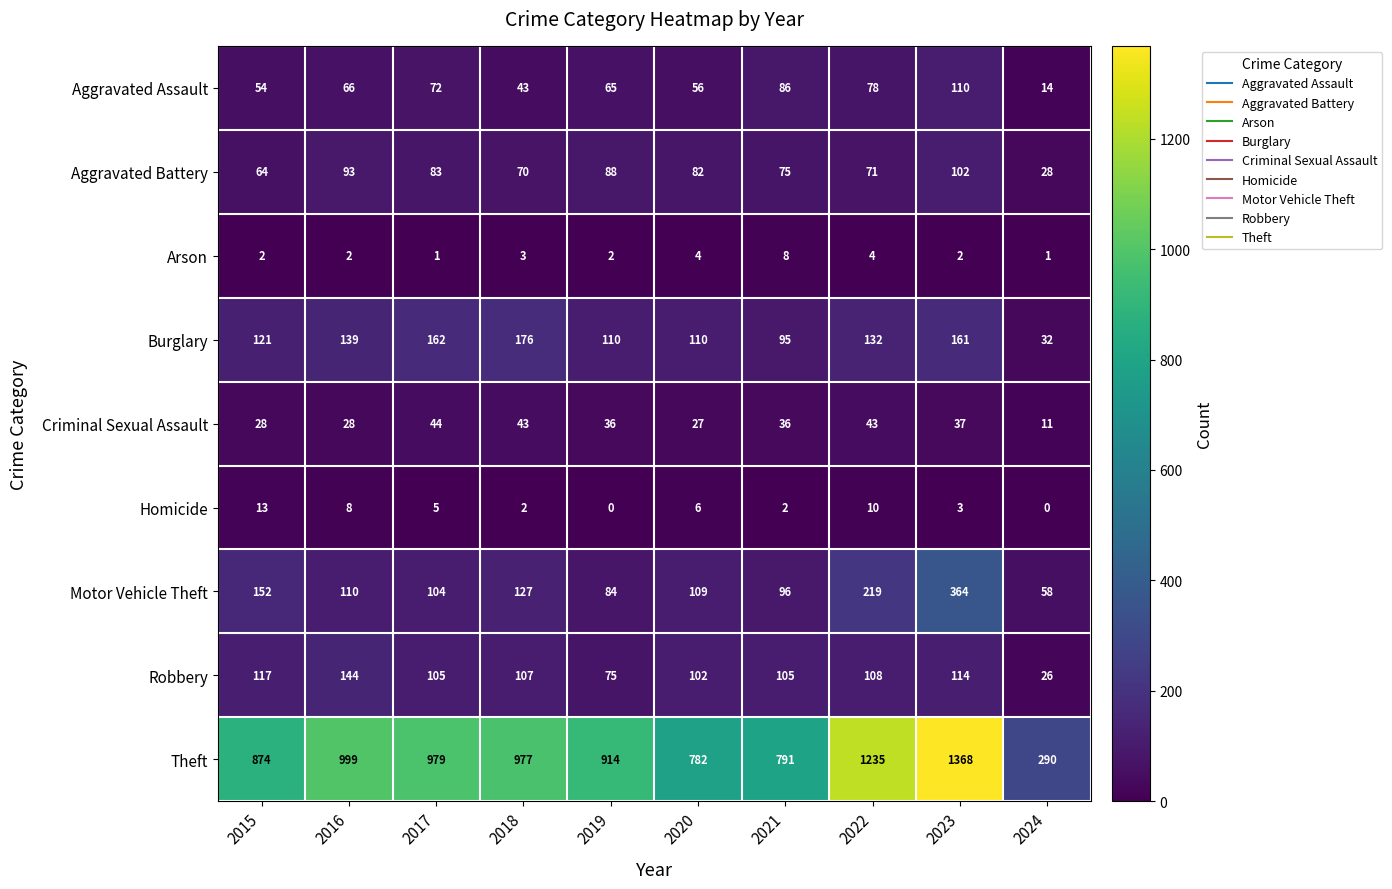

List the labels in order of Aggravated Battery value, largest first.

2023, 2016, 2019, 2017, 2020, 2021, 2022, 2018, 2015, 2024